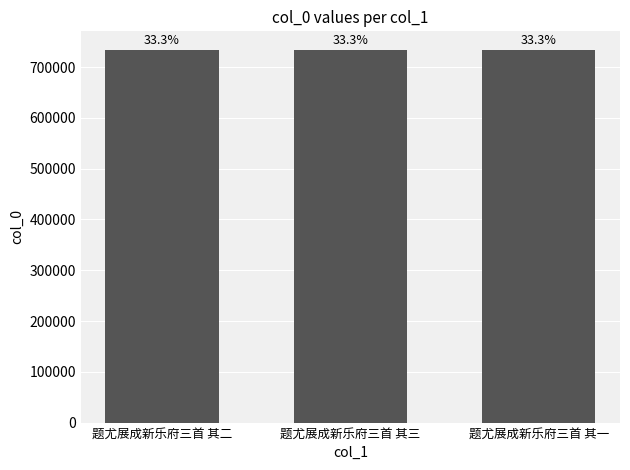

What value does the data have at 题尤展成新乐府三首 其一?

733786